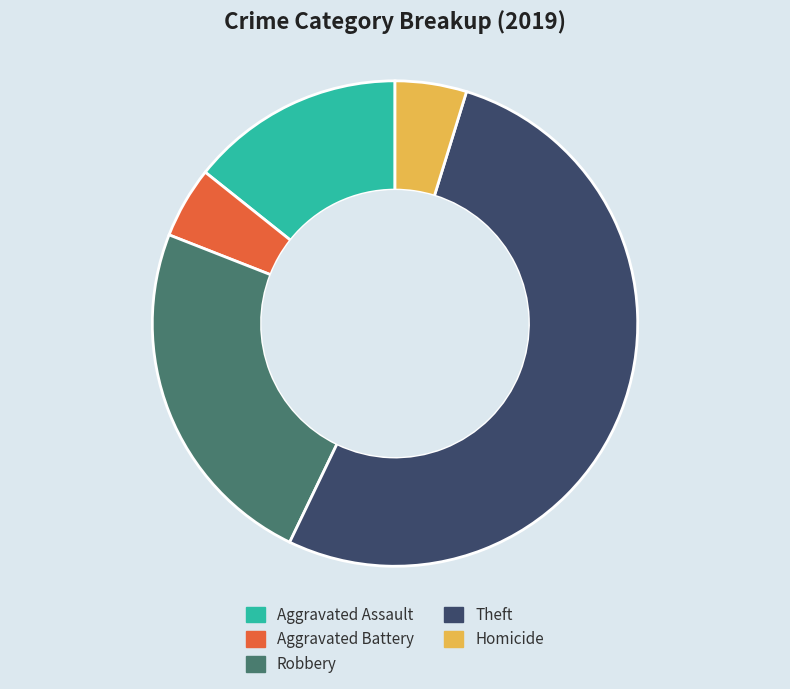

True or false: Robbery accounts for 10% of the total.

False